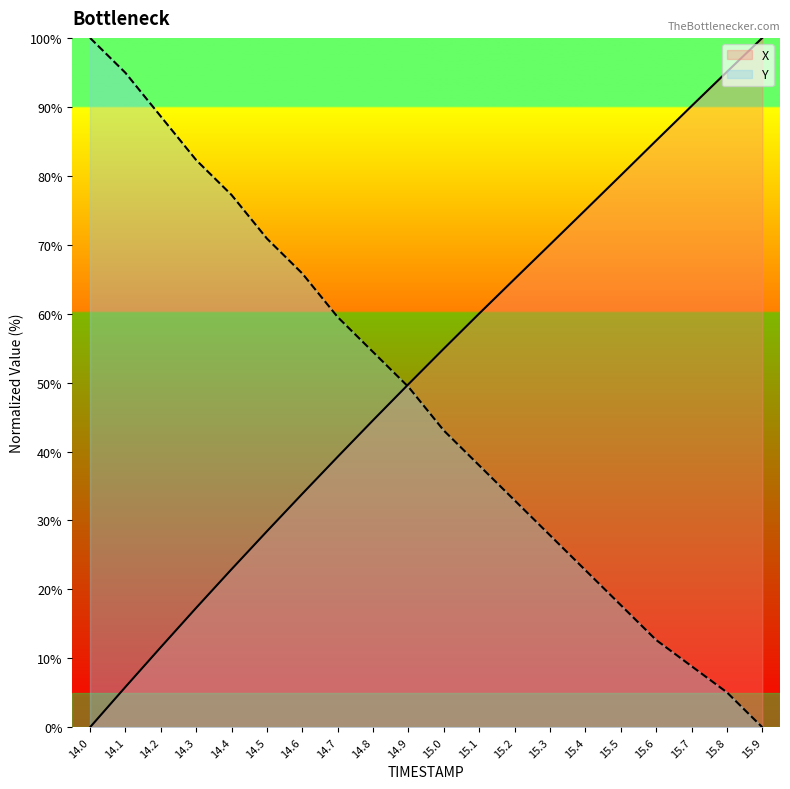

What is the sum of all X values?

1029.0